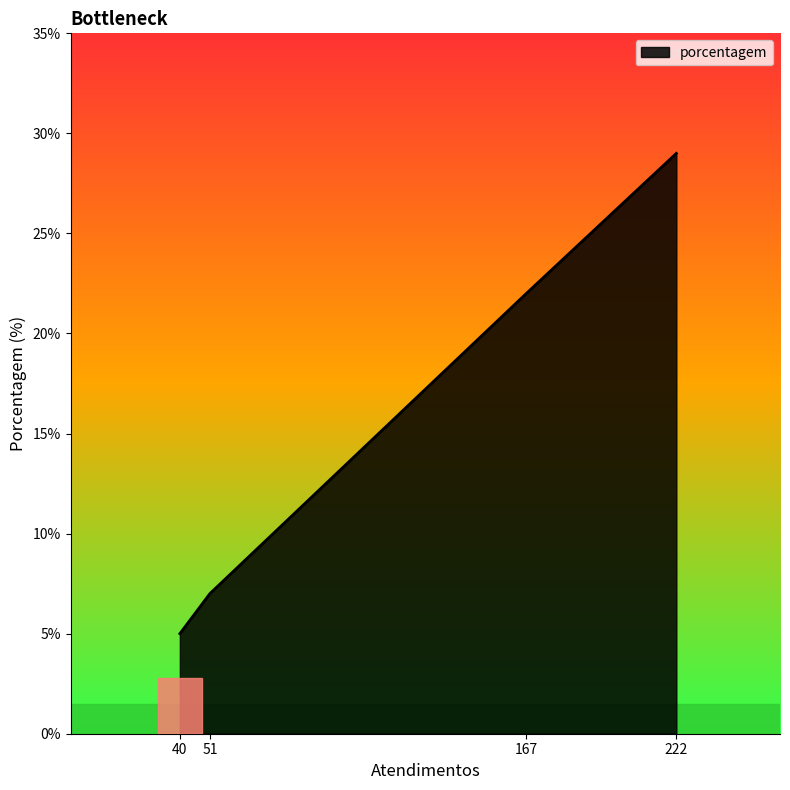

What is the ratio of the value at 167 to the value at 222?

0.8